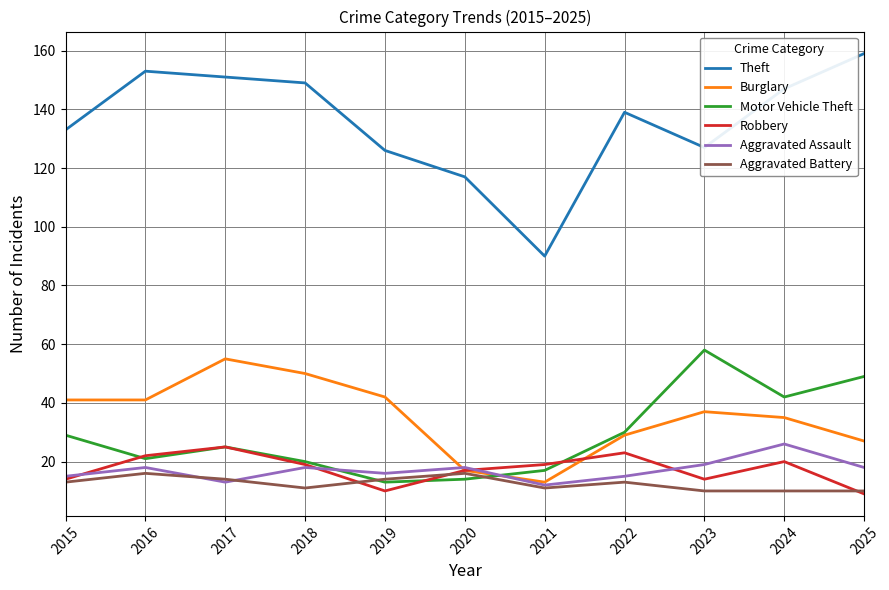

True or false: Theft and Aggravated Assault cross at least once.

False